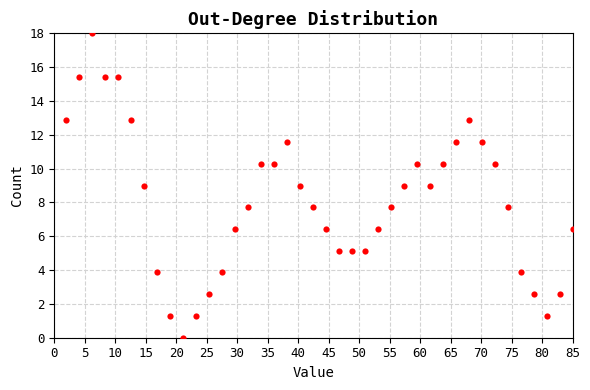

What is the range of X values (max minus min)?

83.0